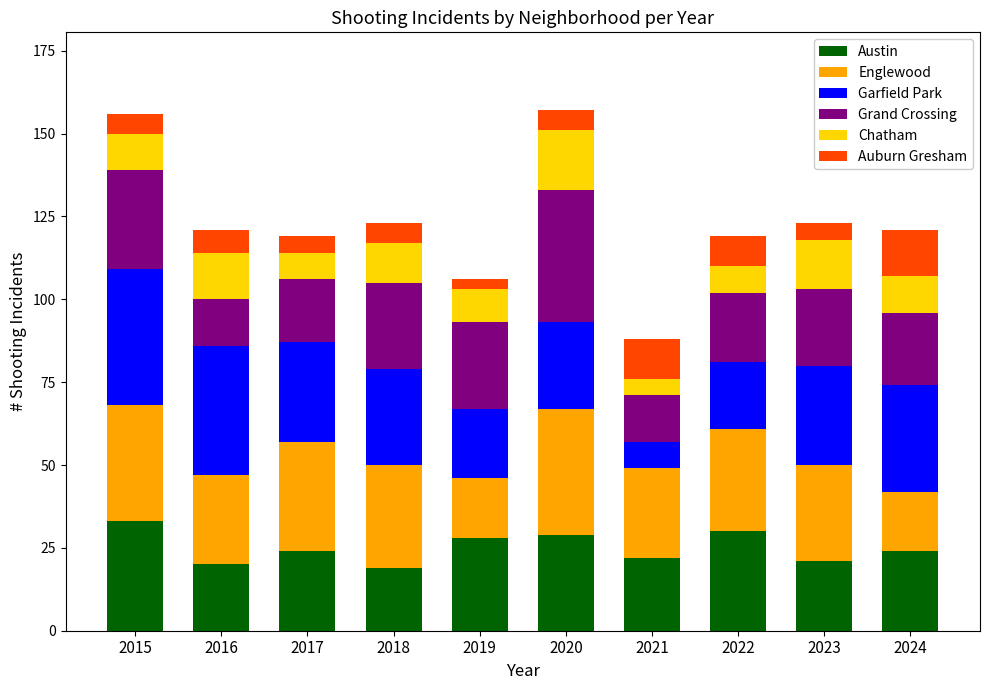

What is the difference between the maximum and minimum values in the Austin series?

14